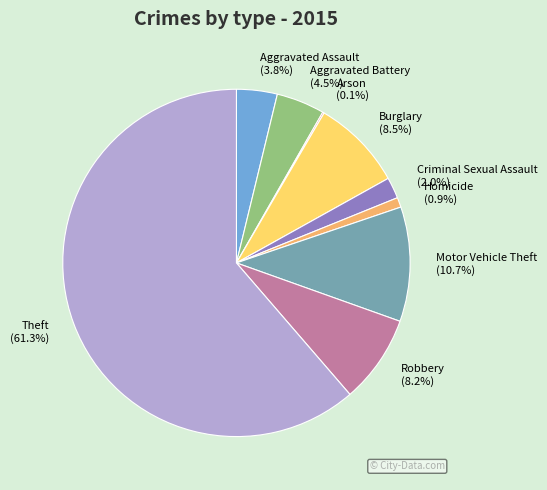

What is the ratio of the value at Robbery to the value at Aggravated Assault?

2.2